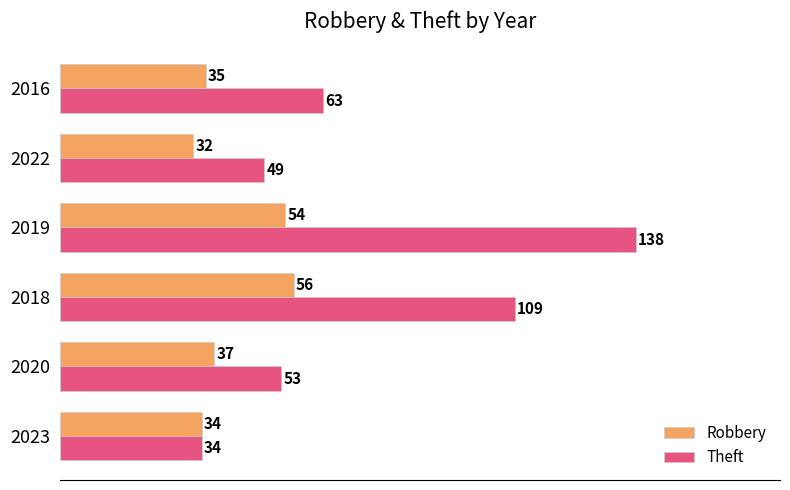

What is the highest value of the Theft series?

138